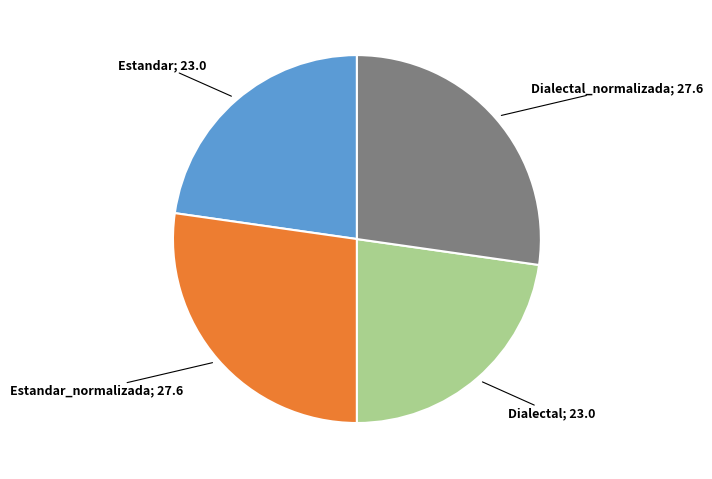

Is there any slice that represents more than half of the pie?

No